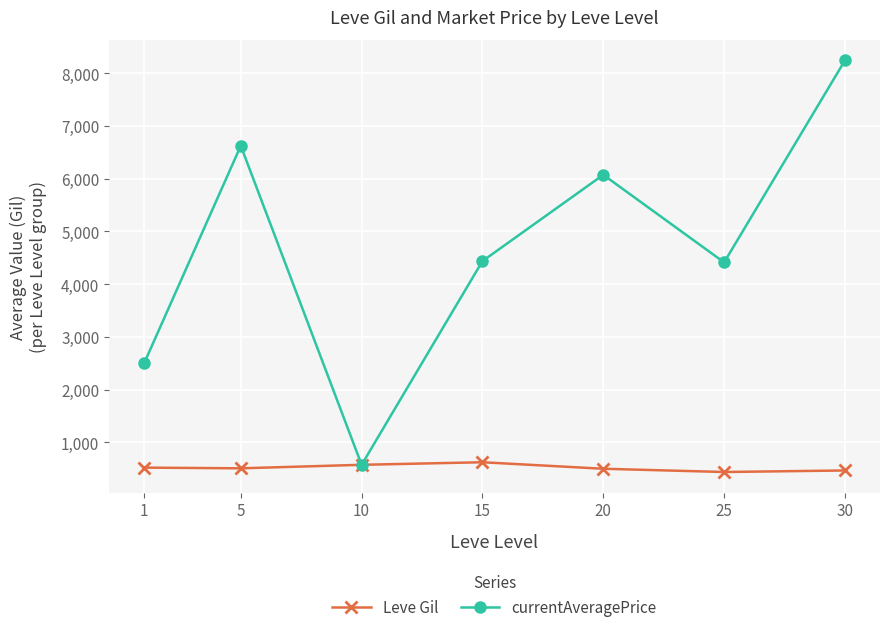

What is the difference between the currentAveragePrice values at 30 and 1?

5744.7